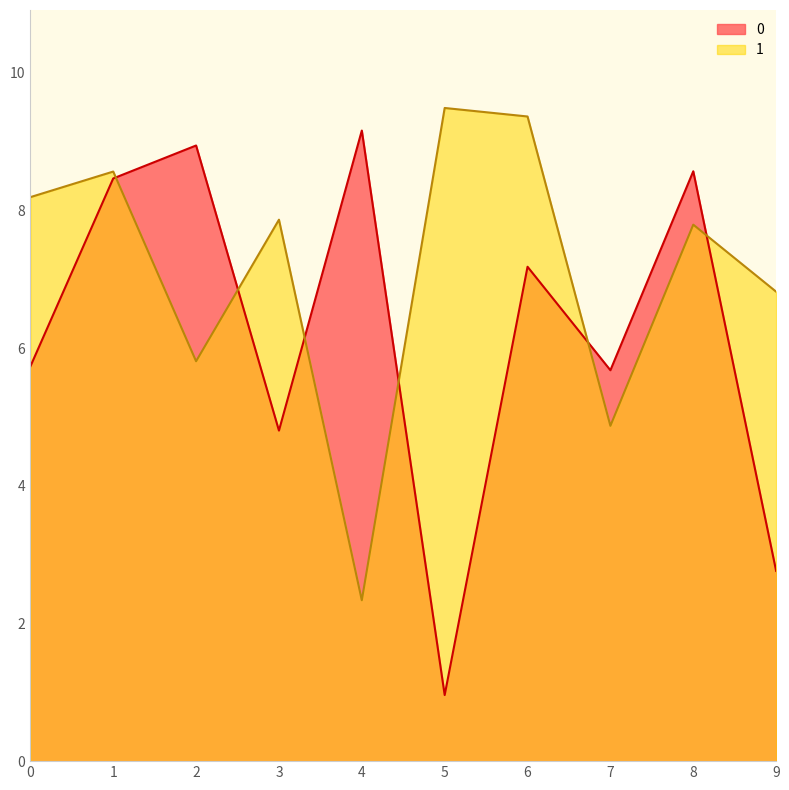

The value of 1 at 6 is 6.0. True or false?

False